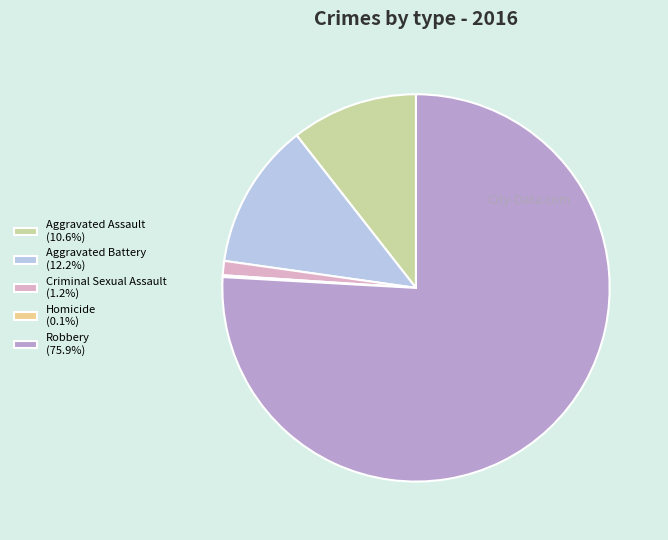

What is the ratio of the value at Criminal Sexual Assault to the value at Aggravated Battery?

0.1